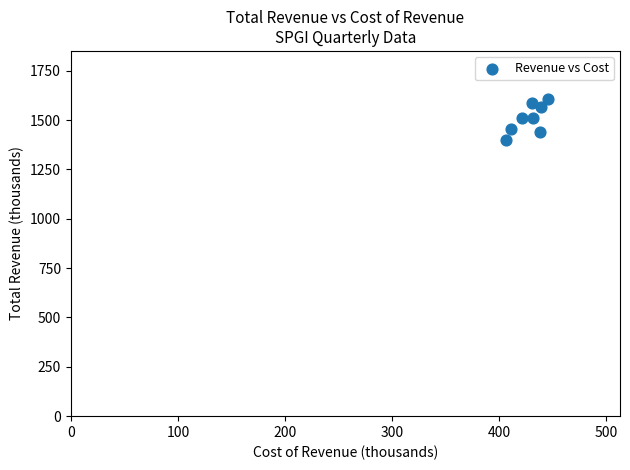

What is the range of X values (max minus min)?

40